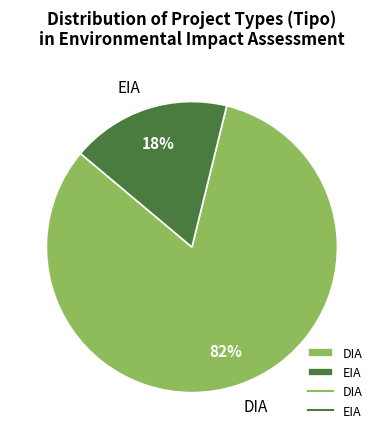

Which has a higher value, EIA or DIA?

DIA